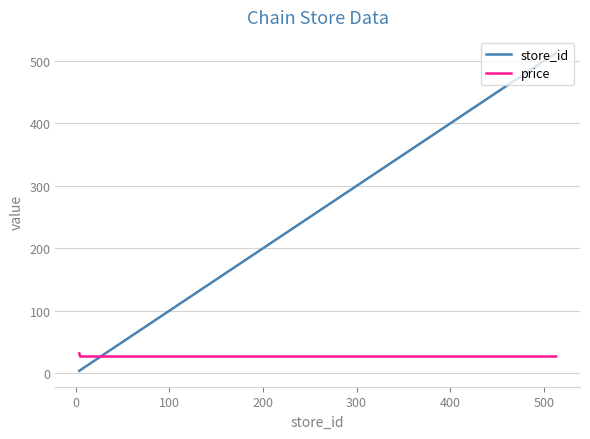

Which series has the widest spread of values?

store_id